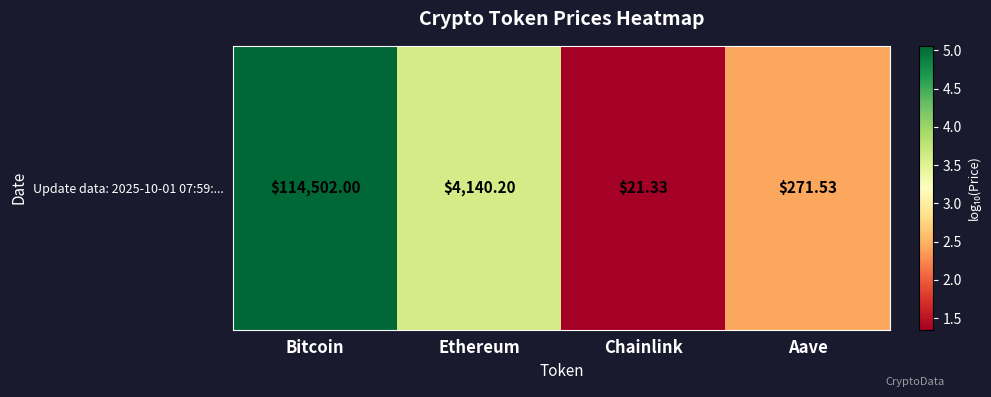

Which has a higher value, Chainlink or Bitcoin?

Bitcoin